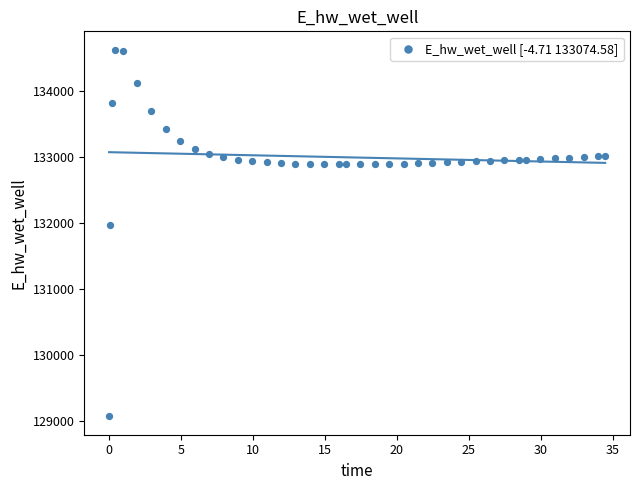

What is the range of X values (max minus min)?

34.4